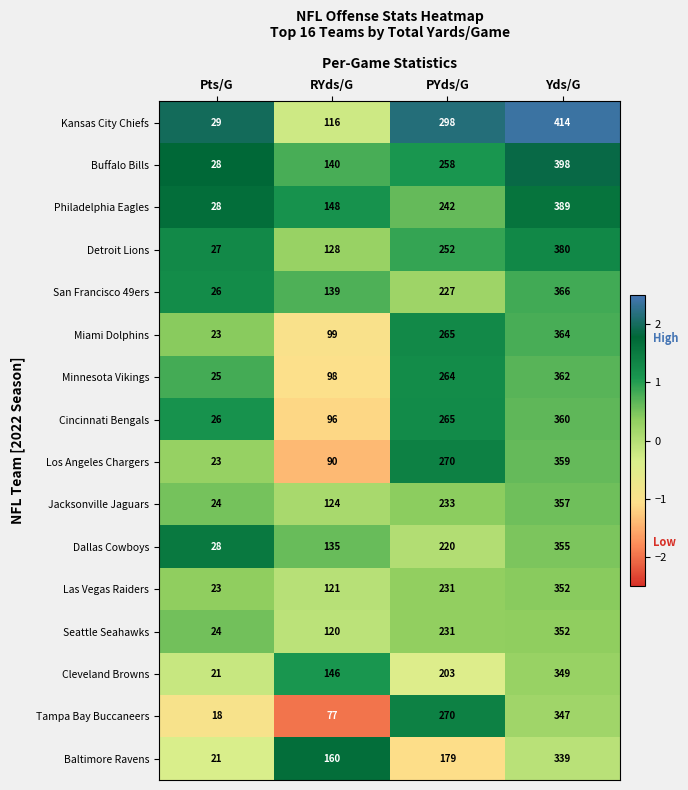

What is the spread (max minus min) of values at Yds/G?

75